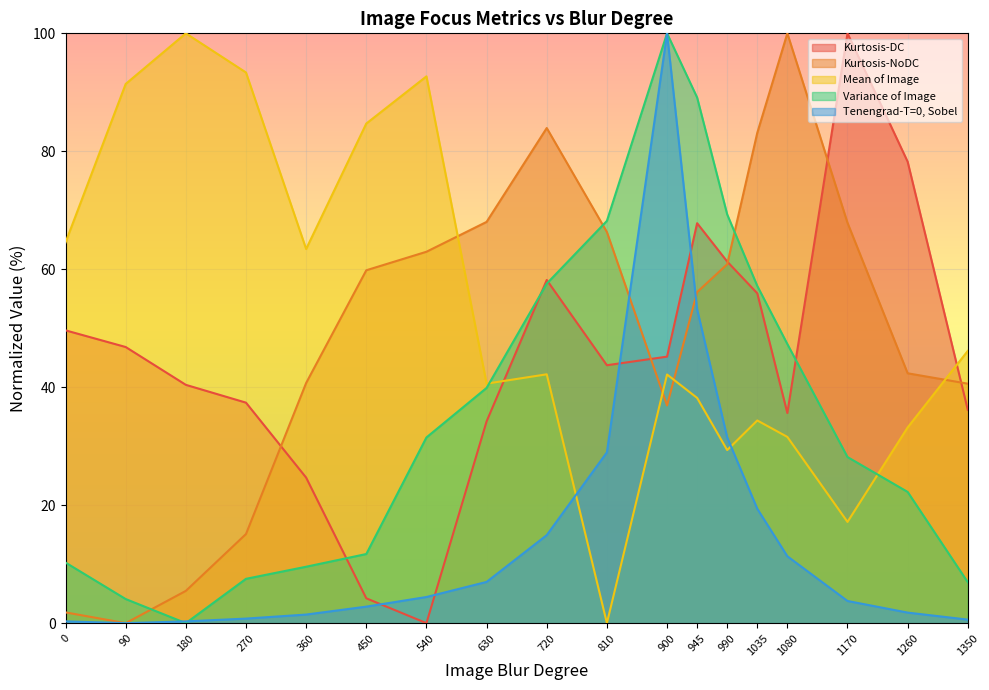

True or false: Kurtosis-NoDC has more than 2 interior local peaks.

False